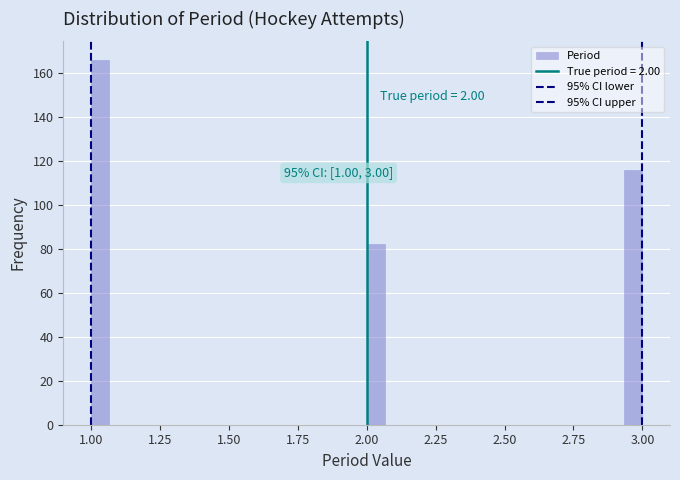

Around what value on the x-axis is the tallest bar? Give the approximate position of its centre, as read against the axis.

1.05